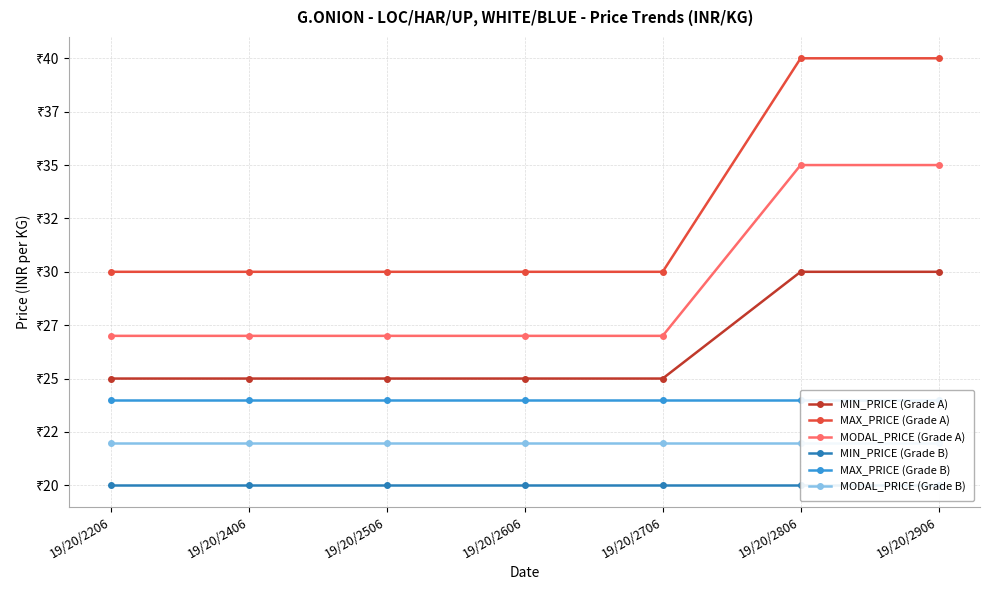

What are all the series names shown in the legend?

MIN_PRICE (Grade A), MAX_PRICE (Grade A), MODAL_PRICE (Grade A), MIN_PRICE (Grade B), MAX_PRICE (Grade B), MODAL_PRICE (Grade B)